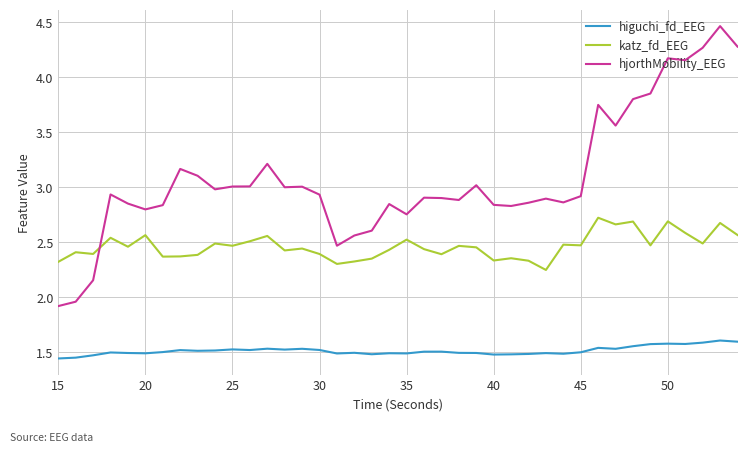

Which series has the widest spread of values?

hjorthMobility_EEG